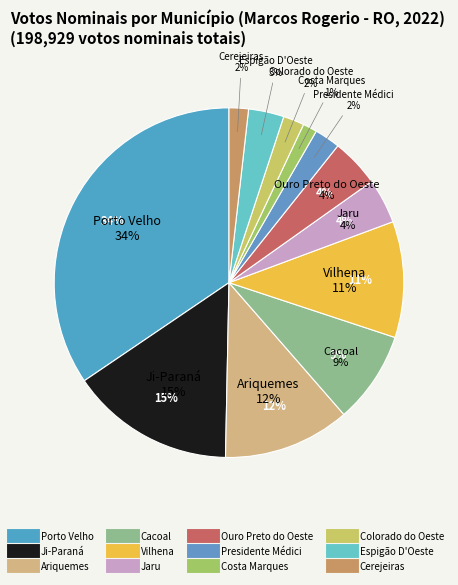

To the nearest percent, what is the difference between the largest and smallest slice percentages?

33%